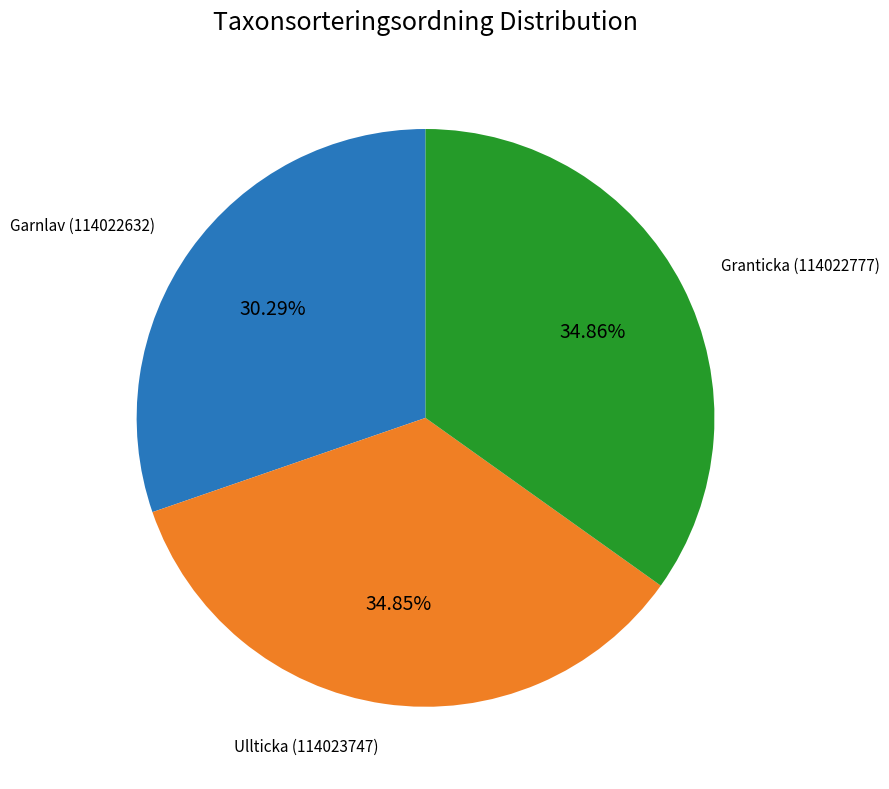

To the nearest percent, what is the difference between the Granticka (114022777) and Garnlav (114022632) slice percentages?

5%